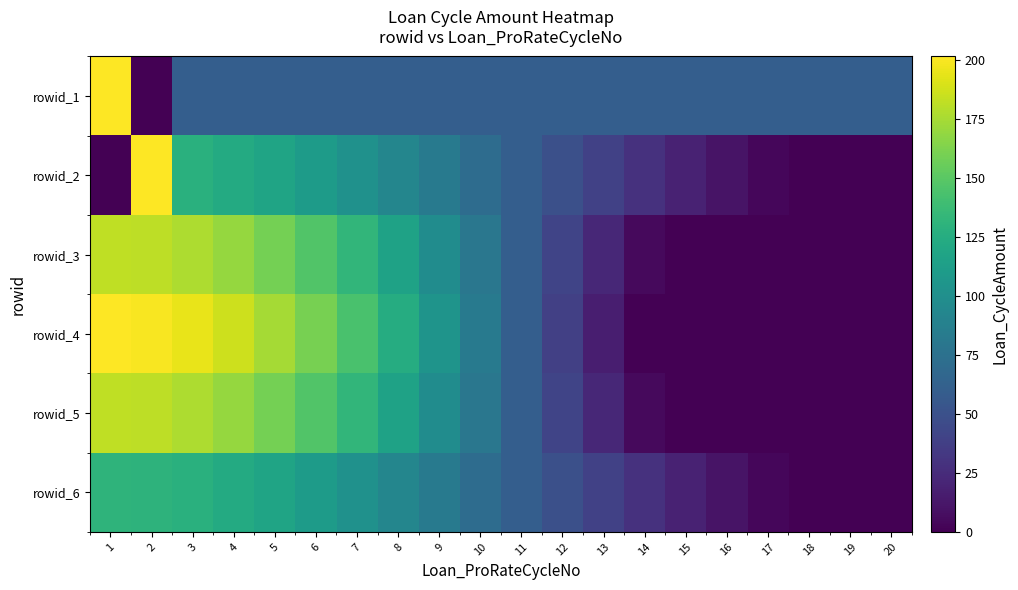

Which has a higher value, 14 or 11?

14